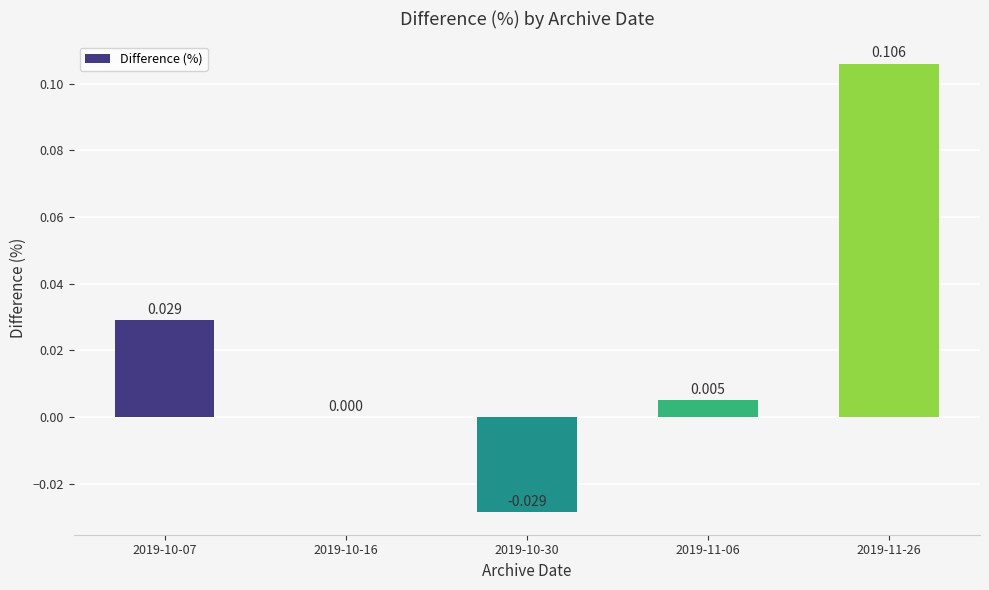

What is the change in value from 2019-10-07 to 2019-11-26?

+0.1